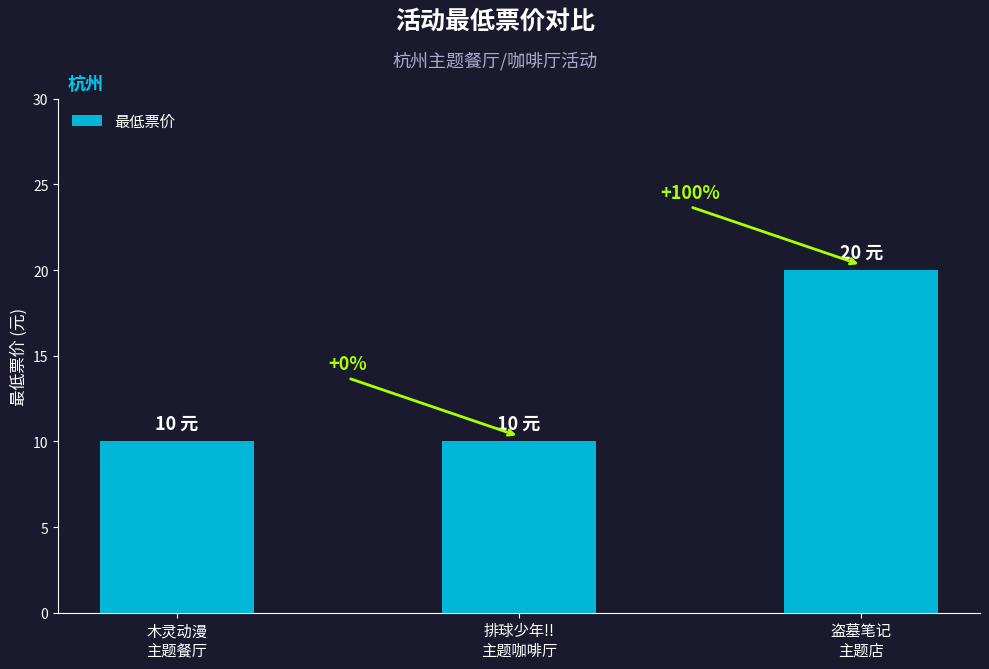

Reading left to right, what are all the values shown in this chart?

10	10	20